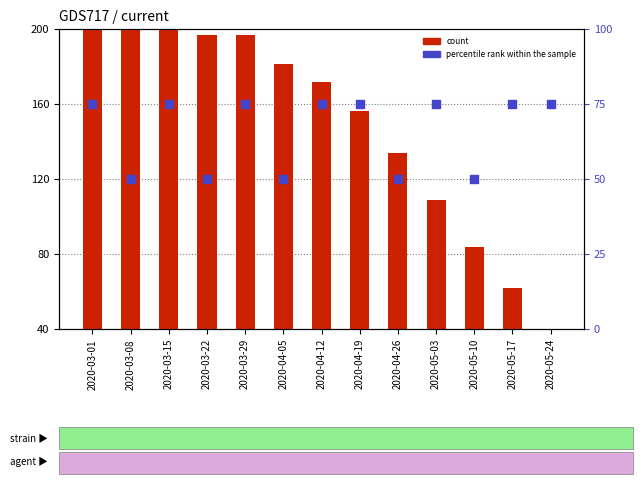

Which series has the widest spread of Y values?

count